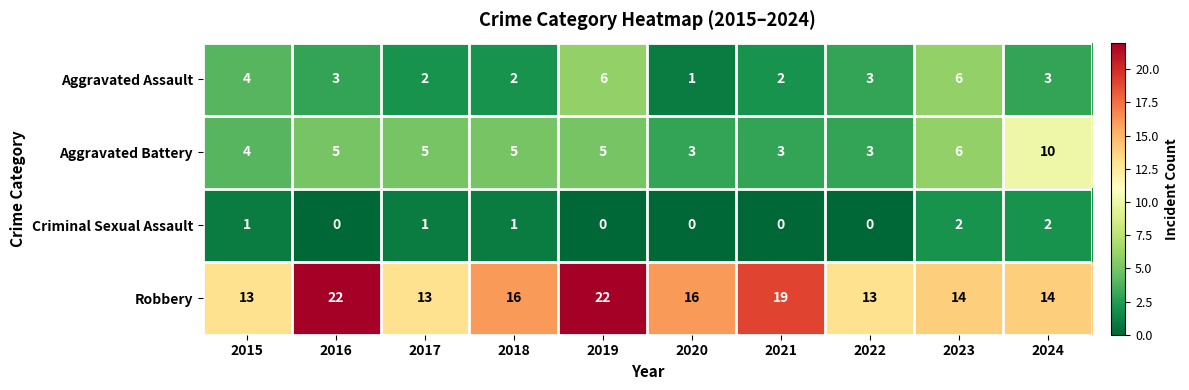

Count the Aggravated Assault values in the range 2 to 4.

7